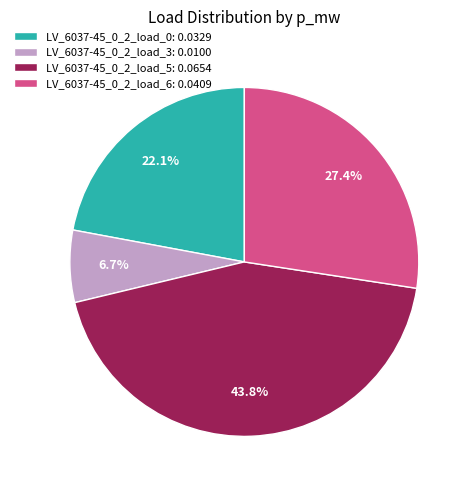

Does any single category account for the majority?

No